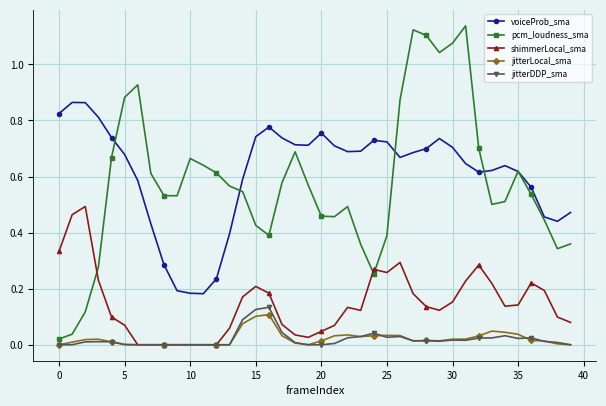

Count the number of categories in the chart.

40